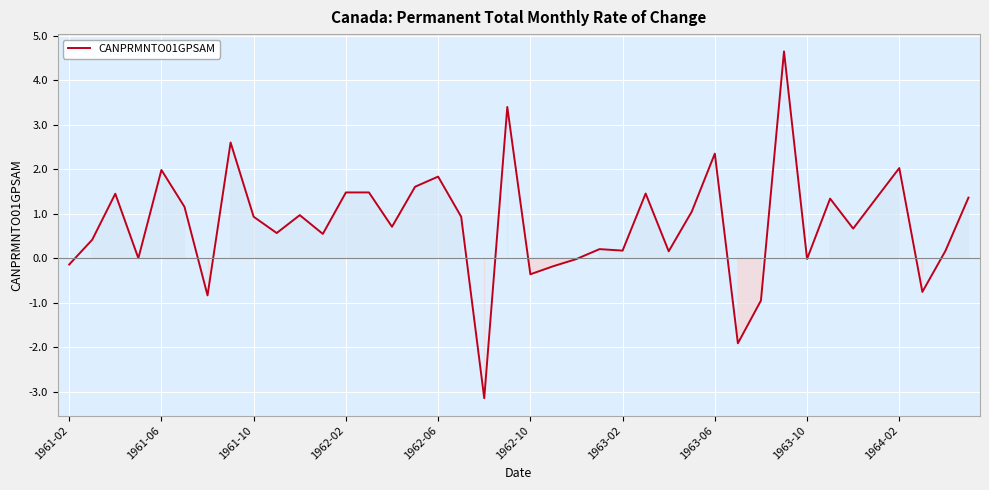

What is the difference between the maximum and minimum values?

7.8